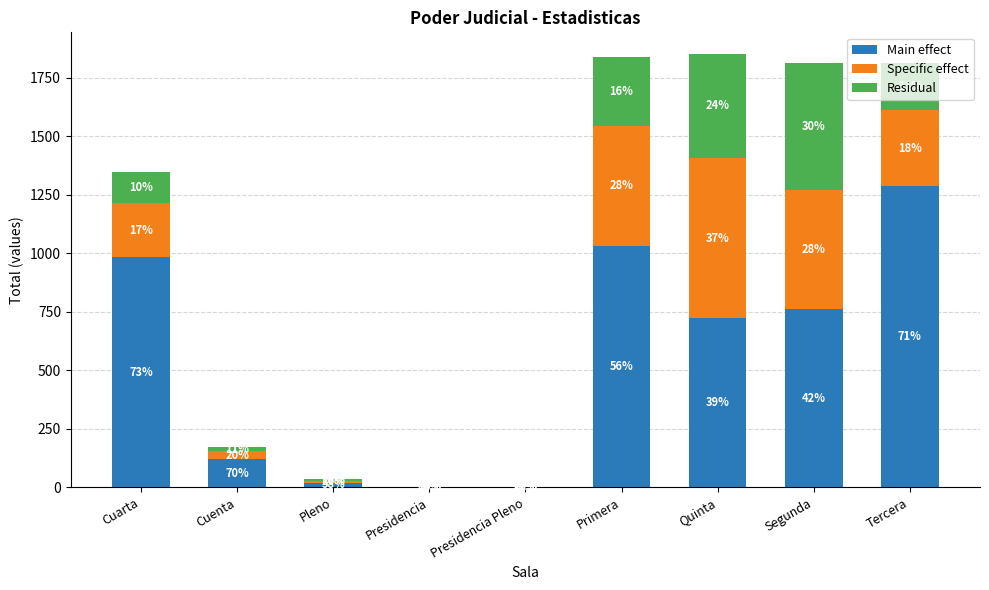

Which has a higher value, Pleno or Cuarta?

Cuarta